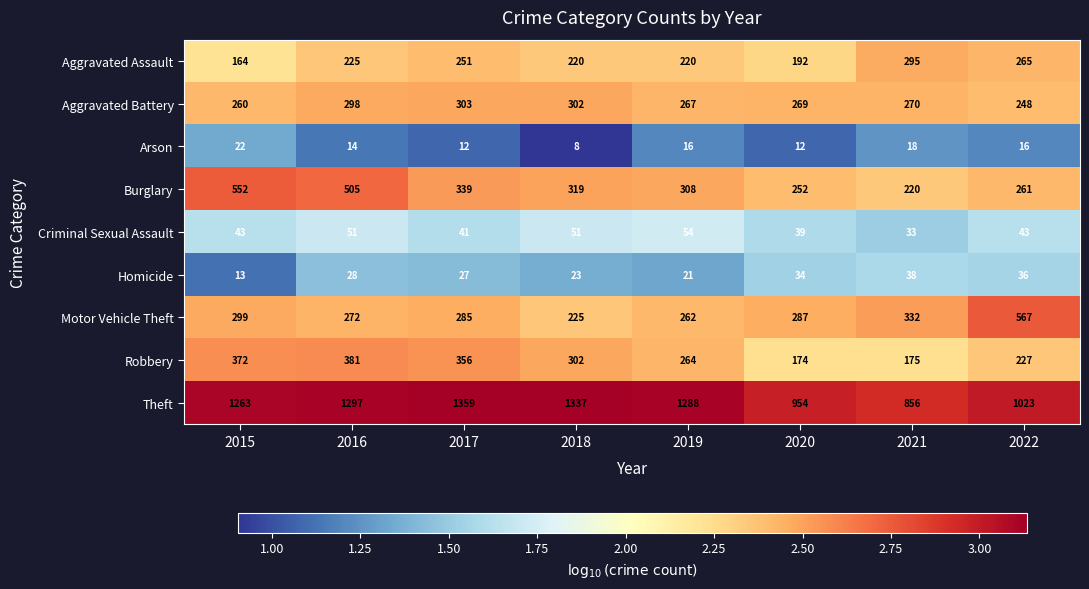

Which category has the highest value in the Aggravated Battery series?

2017